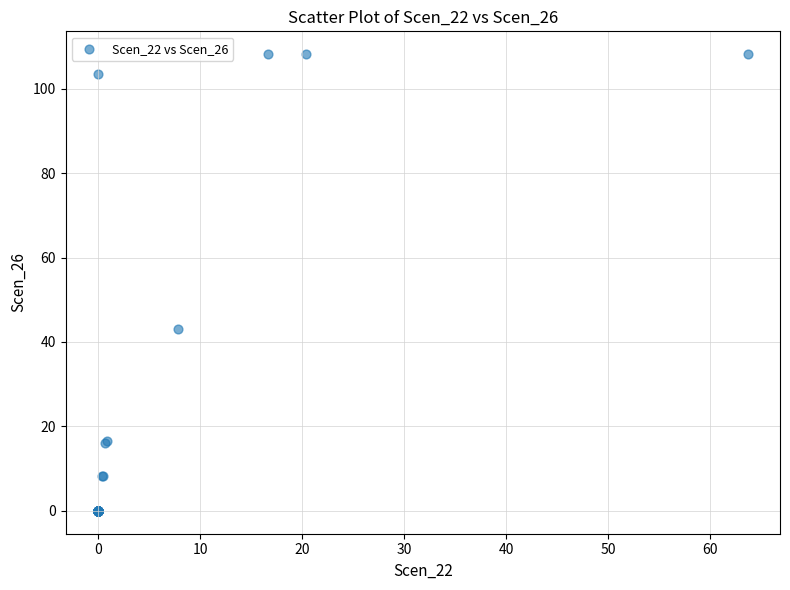

What Y value in the scatter plot is closest to 54?

43.0